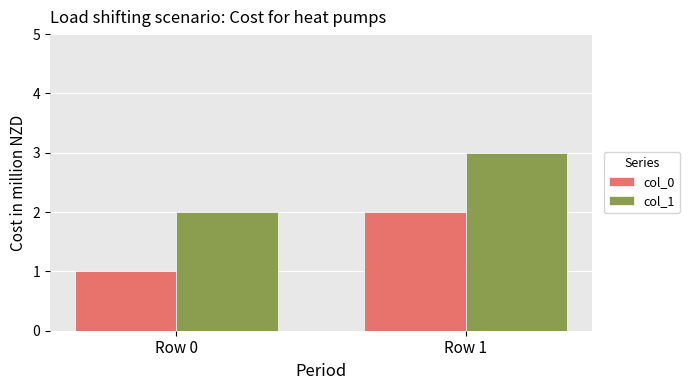

What is the sum of all col_1 values?

5